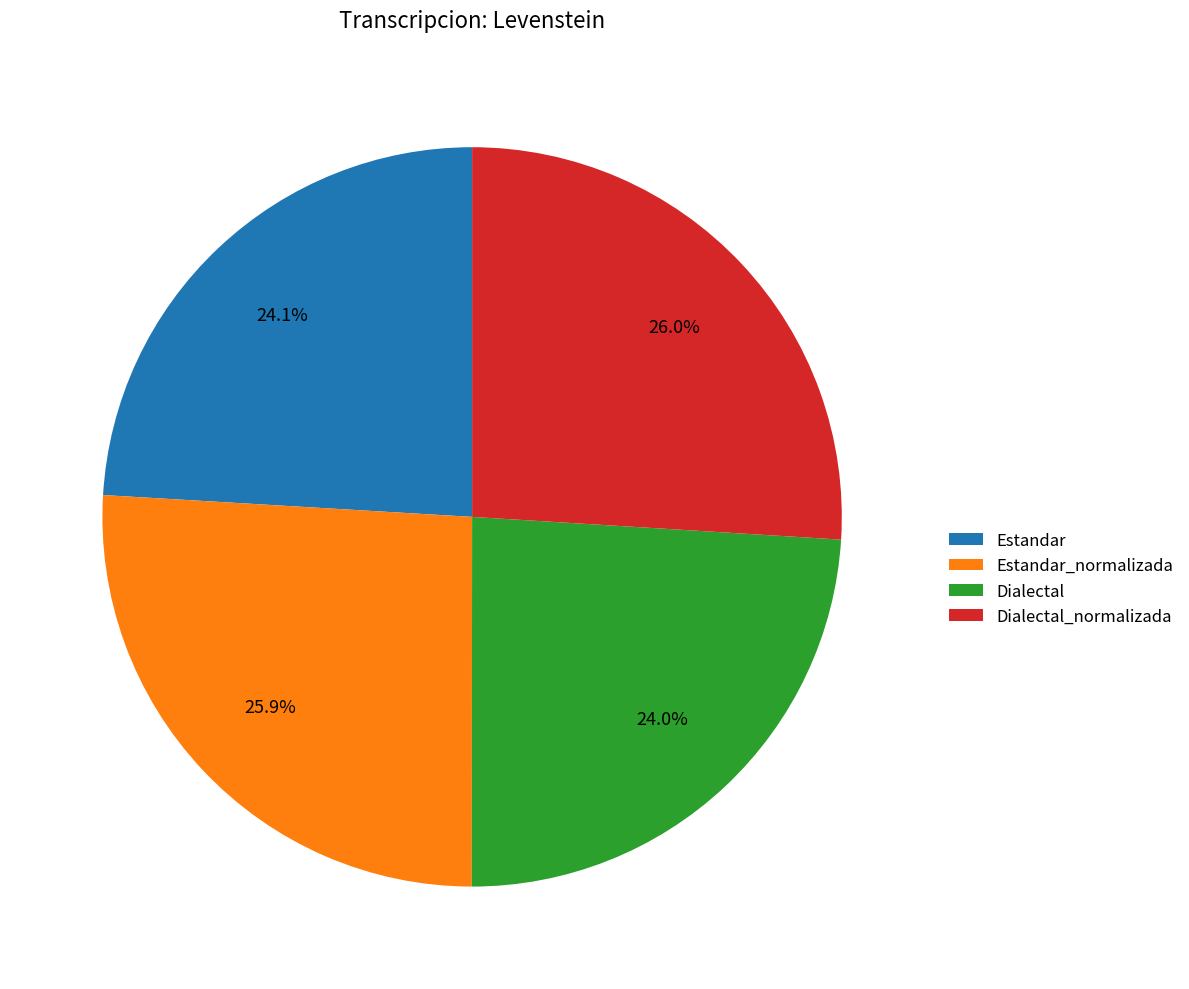

Approximately how many times larger is the value at Dialectal_normalizada compared to Estandar?

1.1